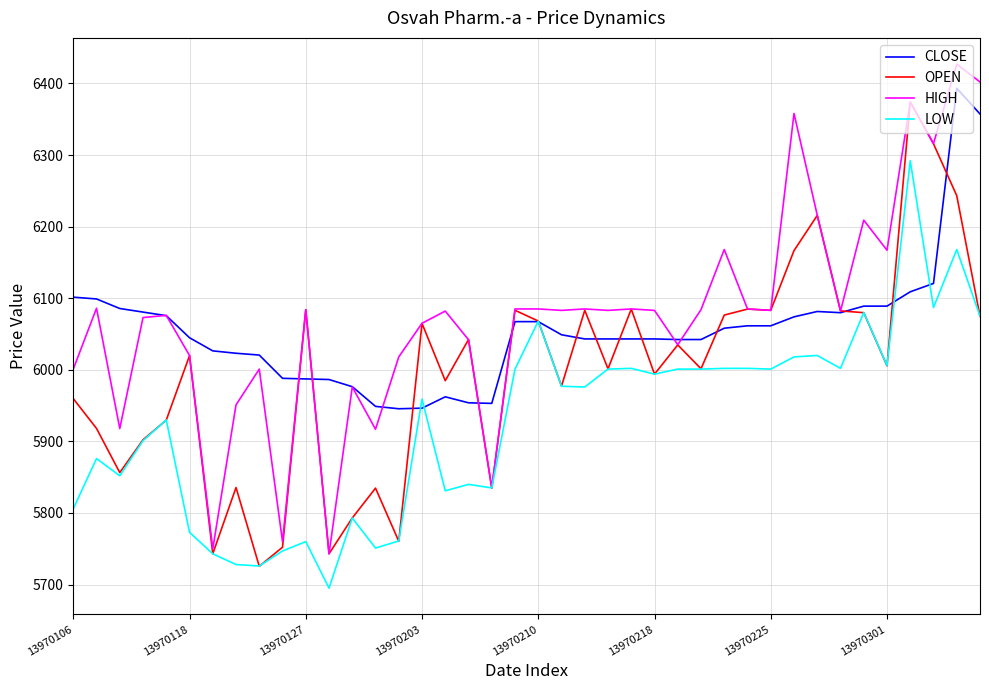

What is the smallest value displayed?

5695.0